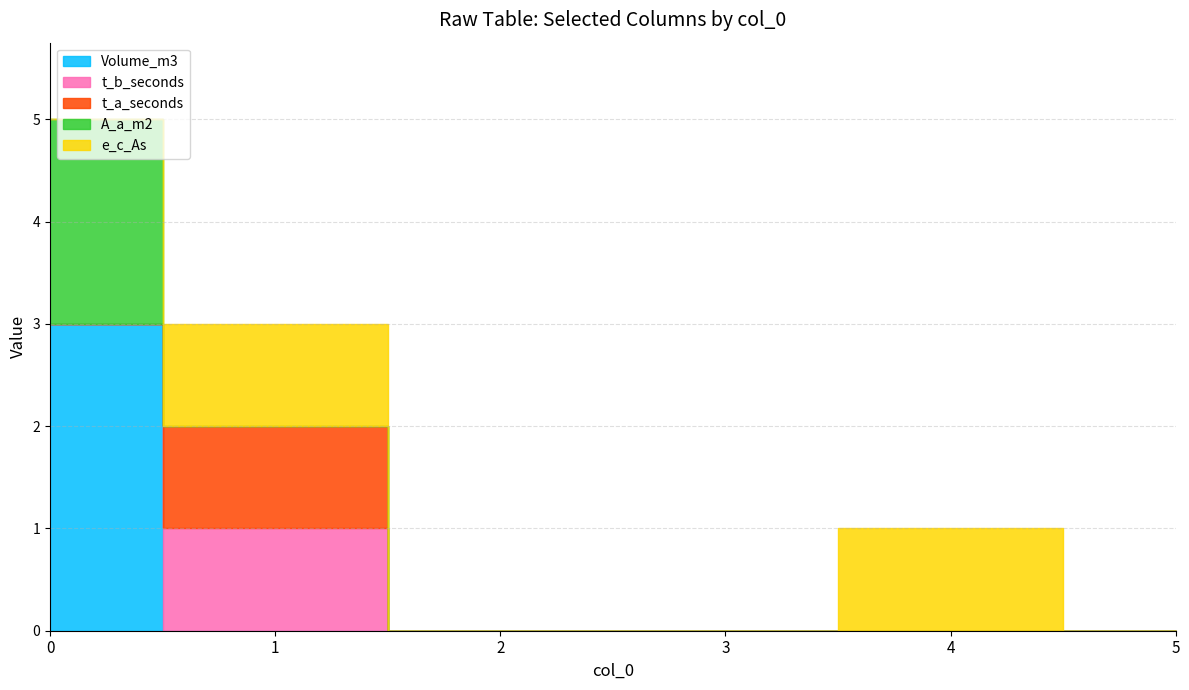

Is it true that Volume_m3 equals 2 at 2?

False